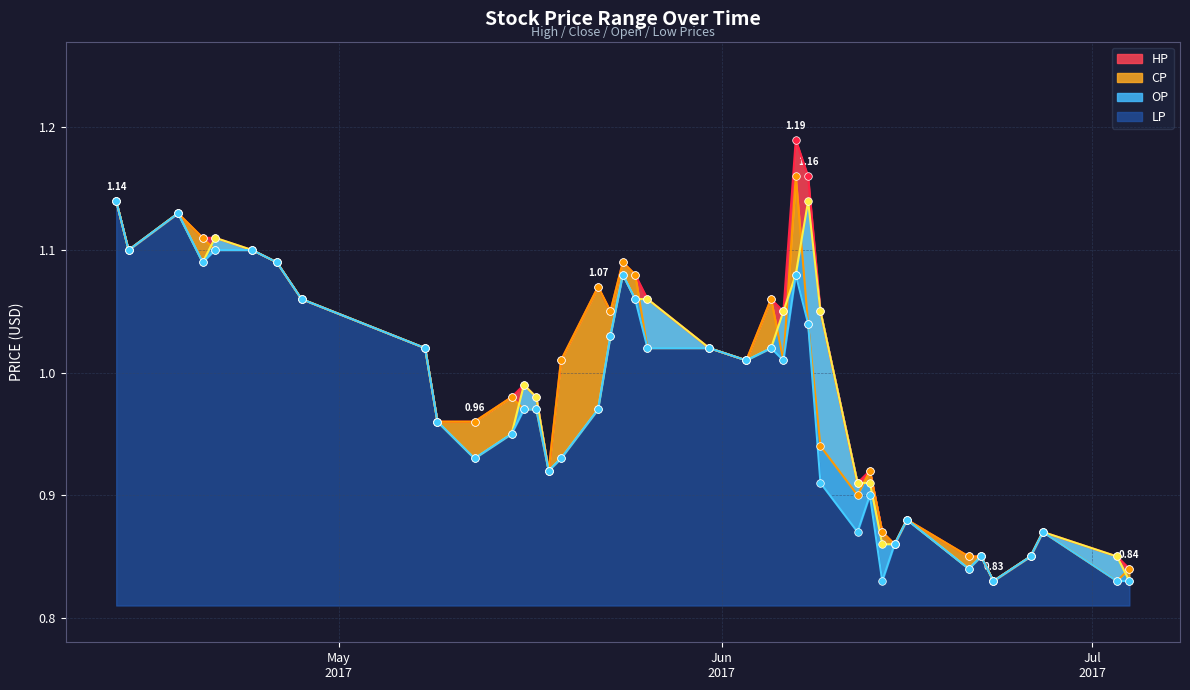

Is the value of OP at 2017-06-14 greater than the value of LP at 2017-05-31?

No